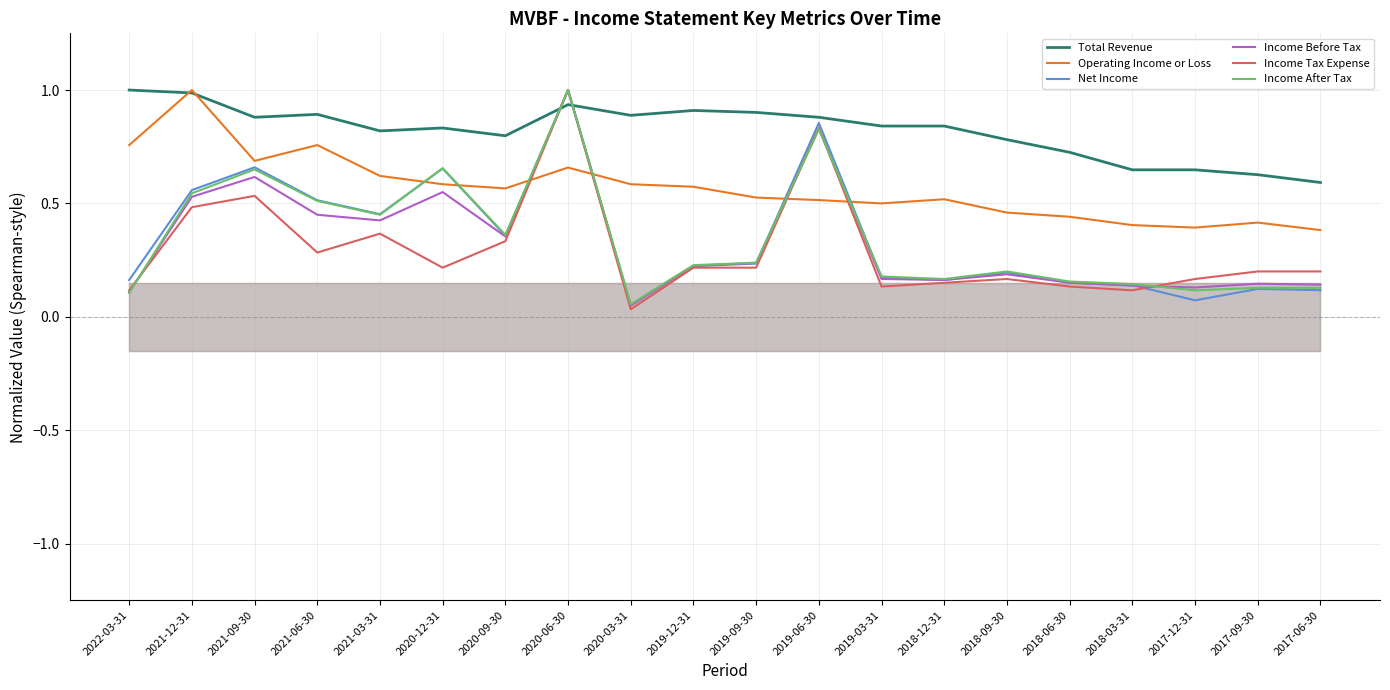

What position from the right is 2017-12-31?

3